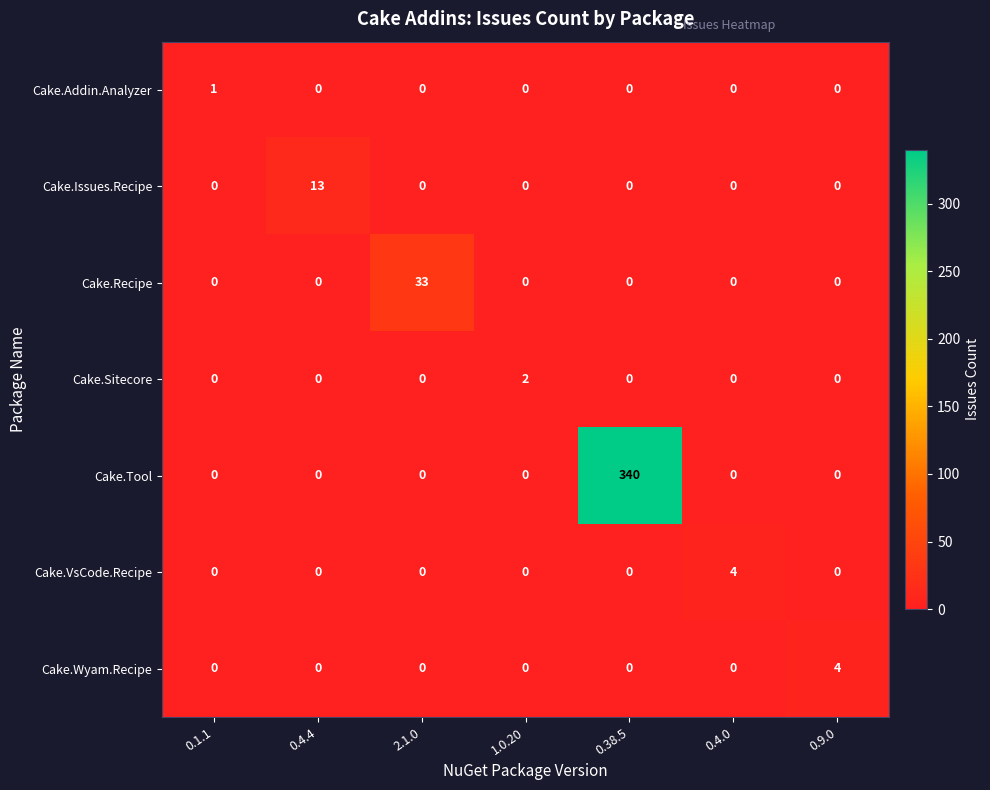

Count the number of data series in this chart.

7